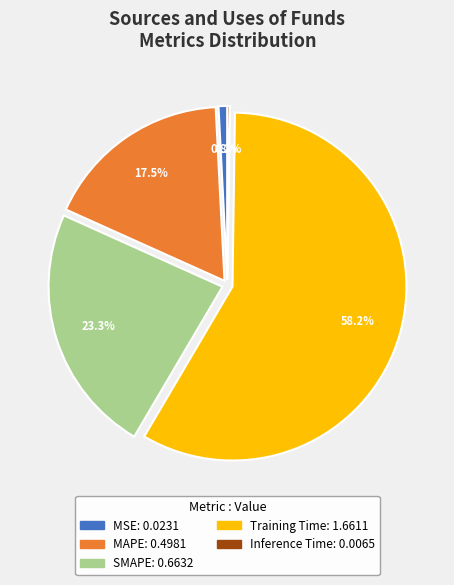

Which category has the biggest portion of the pie?

Training Time